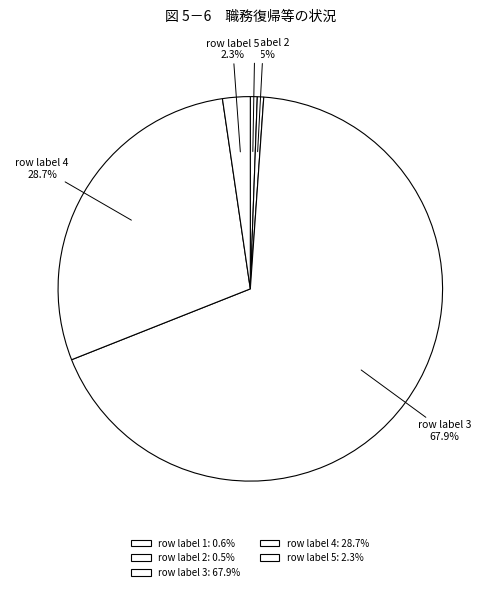

To the nearest percent, what is the combined percentage of row label 4 and row label 2?

29%